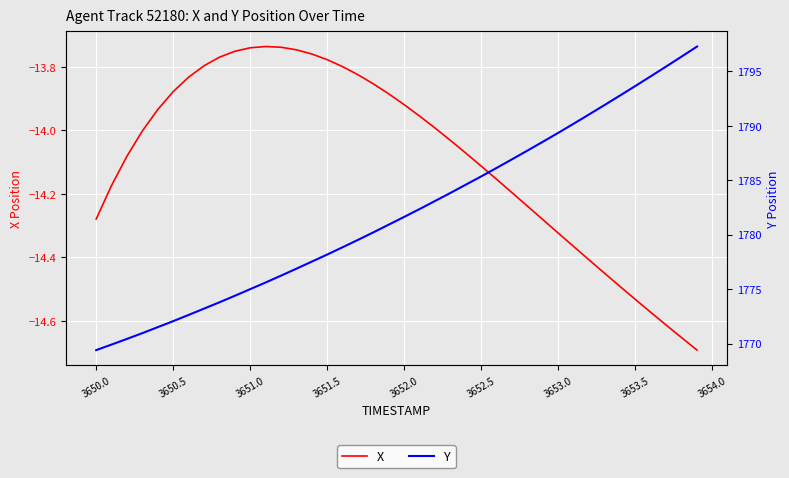

At how many categories does at least one series exceed 196?

40